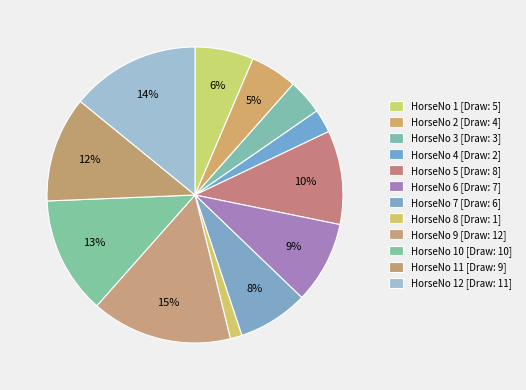

How many slices are in this pie chart?

12